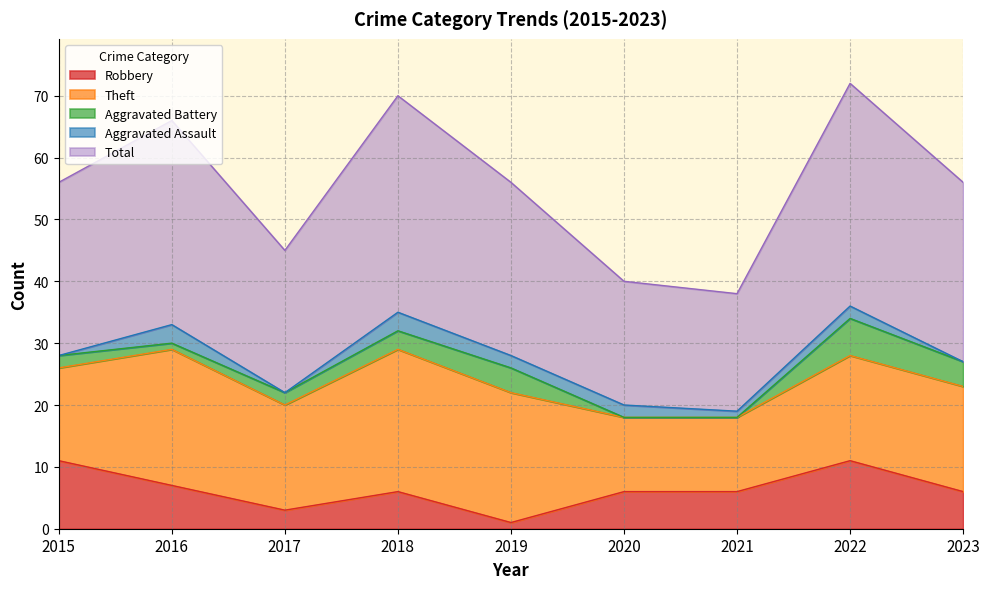

At which label does Robbery first exceed 6?

2015